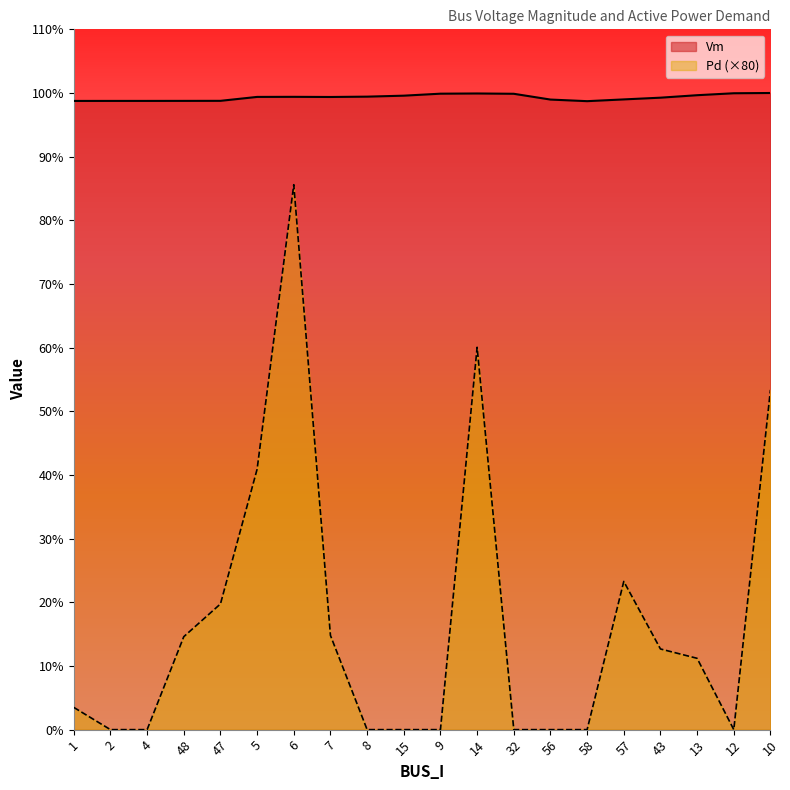

List the series in order of their peak value, highest first.

Vm, Pd (×80)